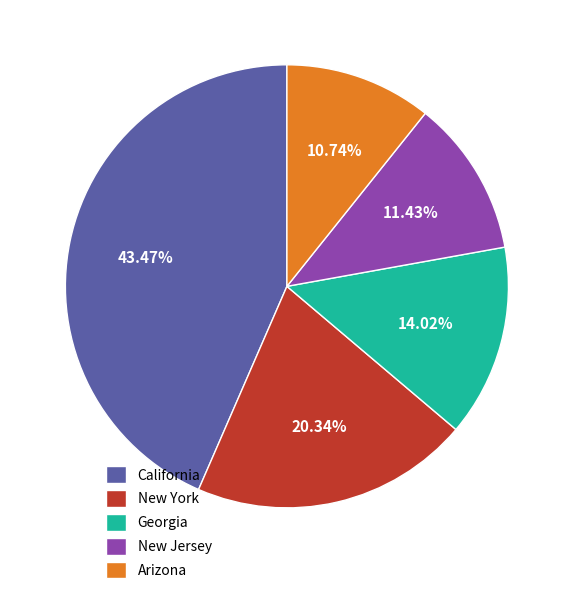

What is the ratio of the value at California to the value at New Jersey?

3.8